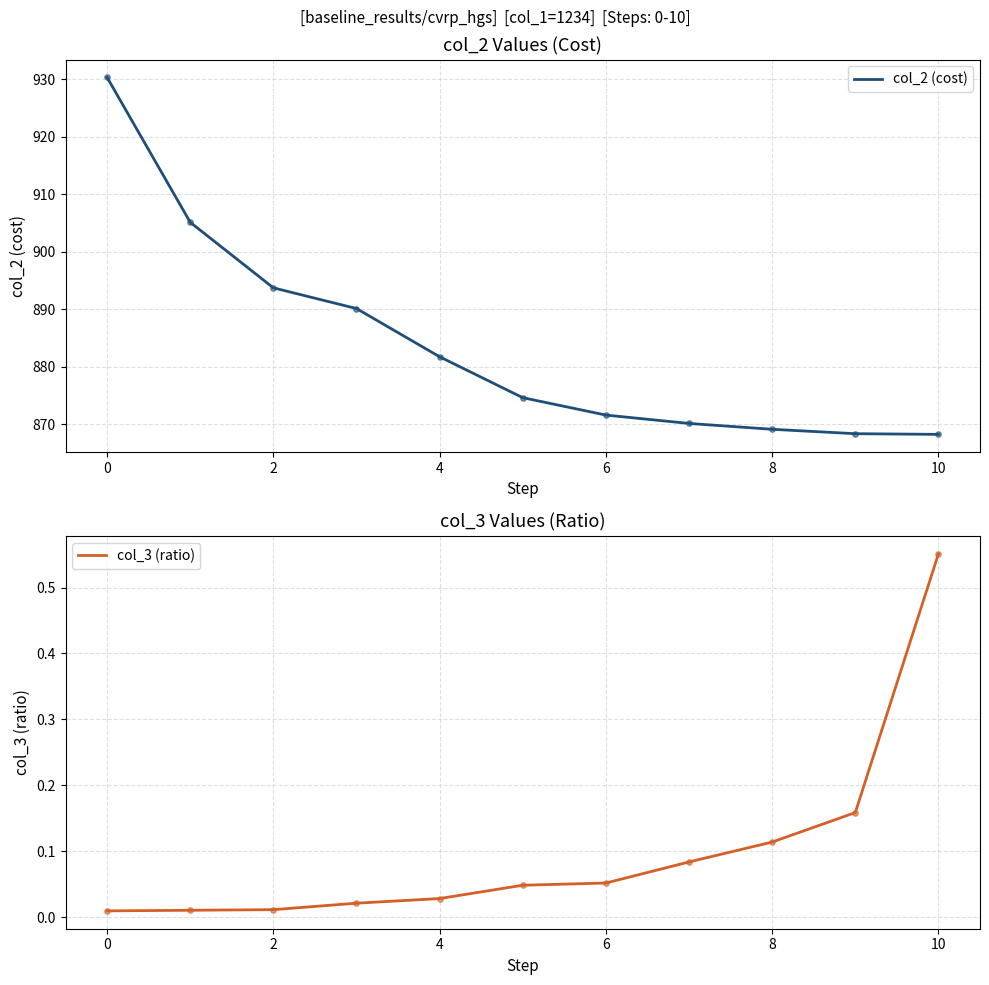

The value of col_2 (cost) at 4 is 607.3. True or false?

False